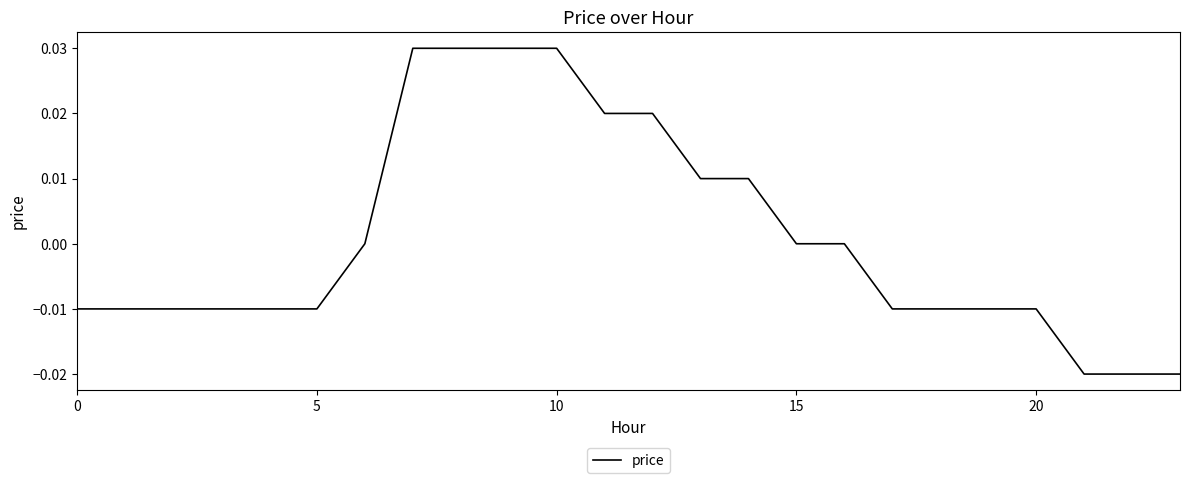

Is this an area chart (filled region under the line)?

No